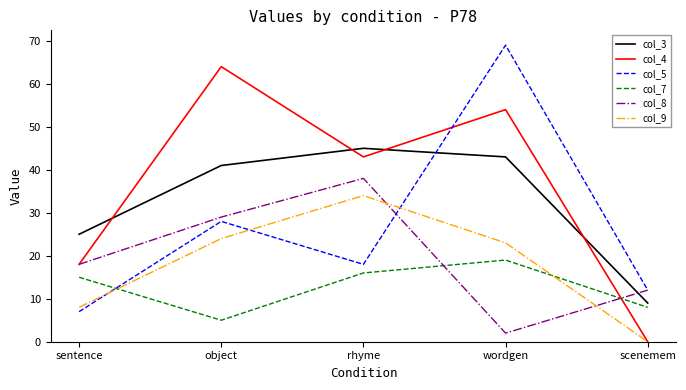

What is the difference between the maximum and minimum values in the col_5 series?

62